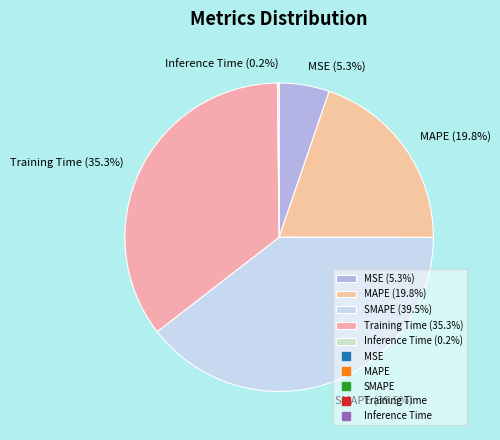

What portion of the pie excludes MSE?

94.7%